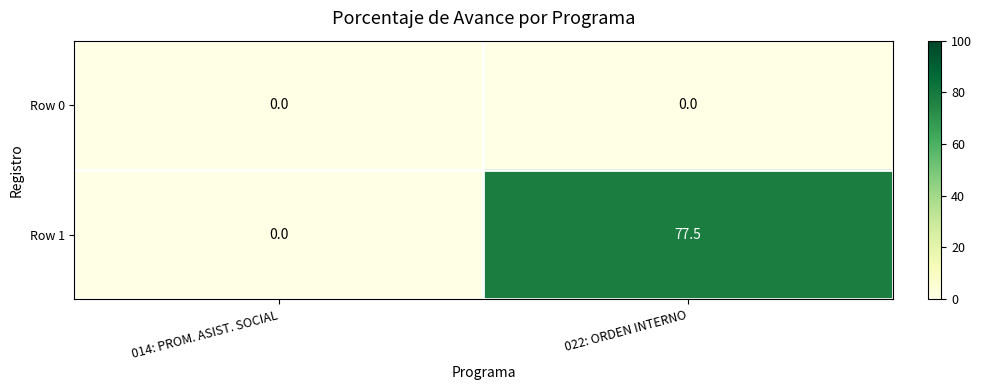

Which series has the largest range (max minus min)?

Row 1